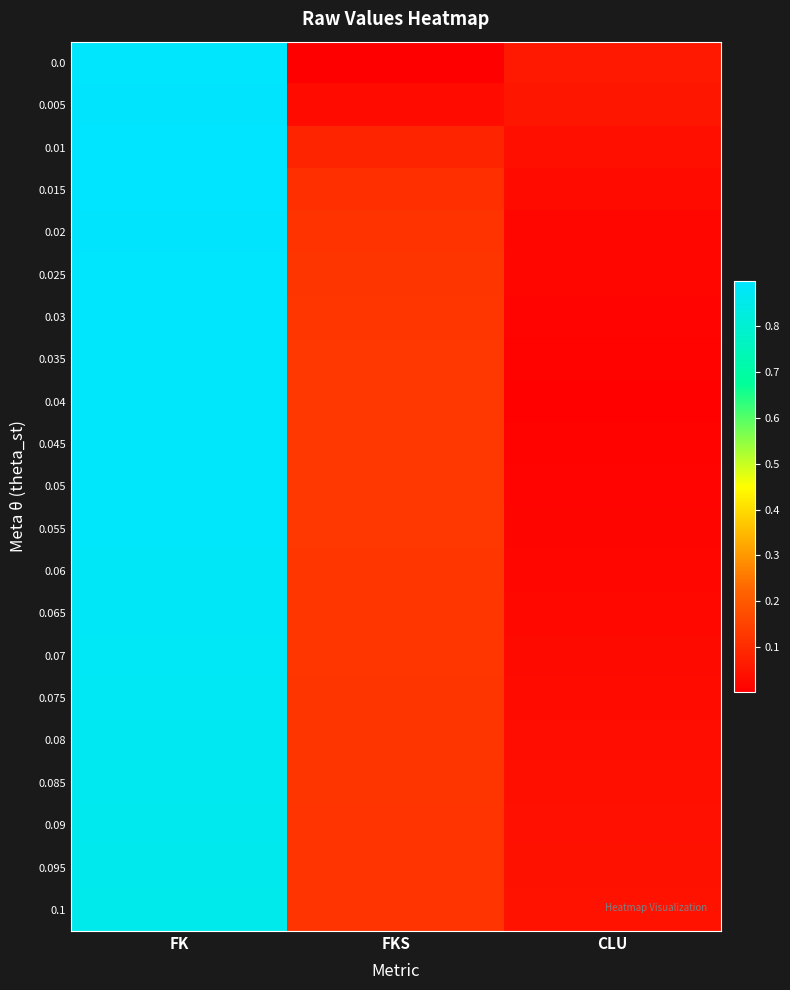

At how many categories does at least one series exceed 0?

3